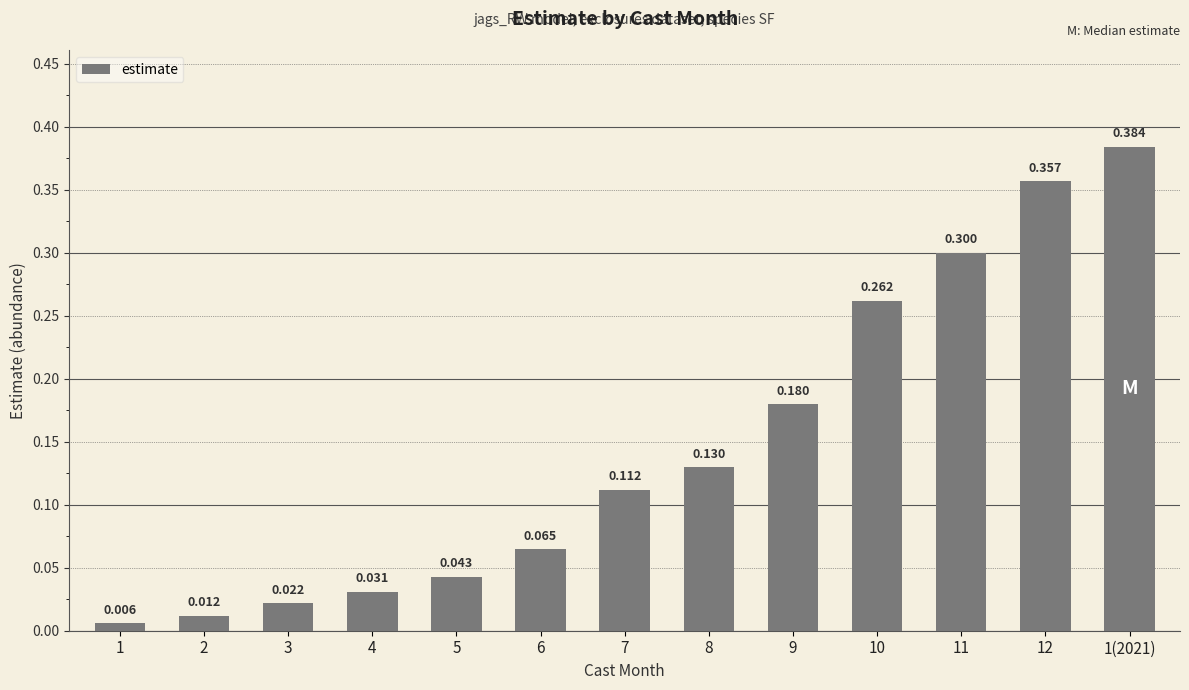

What is the change in value from 2 to 9?

+0.2